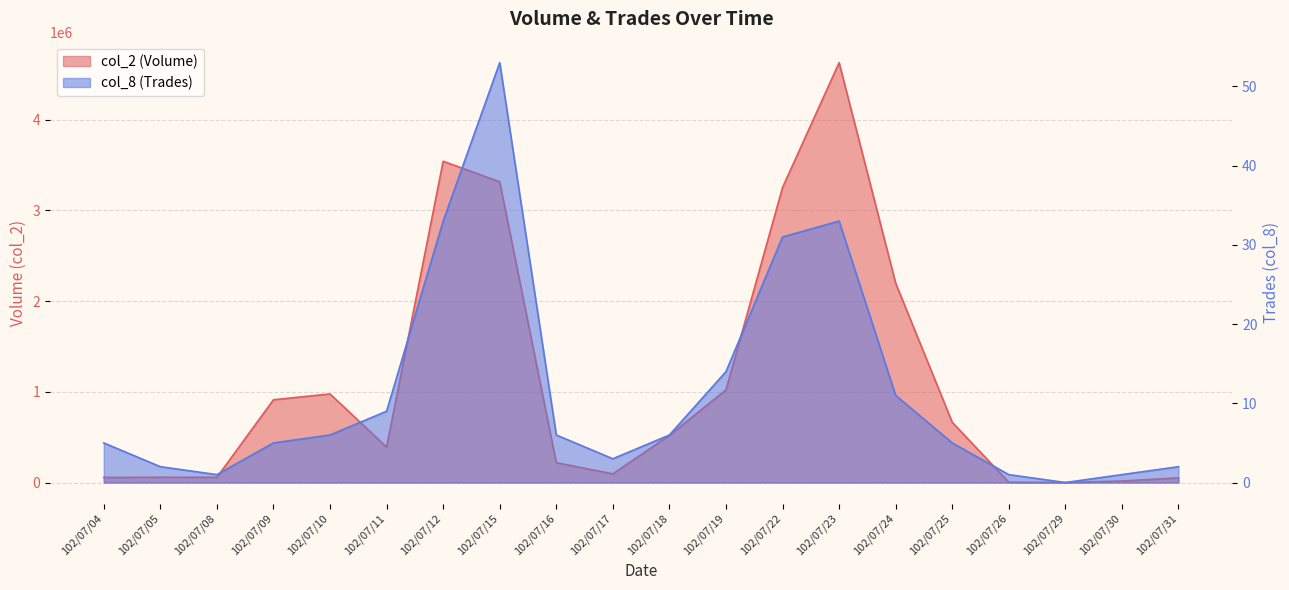

Reading right to left, extract all data points from this chart.

col_2 (Volume): 102/07/31=51600	102/07/30=16650	102/07/29=0	102/07/26=3450	102/07/25=663930	102/07/24=2196440	102/07/23=4626650	102/07/22=3251240	102/07/19=1020990	102/07/18=519720	102/07/17=95560	102/07/16=218740	102/07/15=3313290	102/07/12=3540210	102/07/11=390280	102/07/10=976140	102/07/09=912110	102/07/08=57400	102/07/05=58090	102/07/04=56480
col_8 (Trades): 102/07/31=2	102/07/30=1	102/07/29=0	102/07/26=1	102/07/25=5	102/07/24=11	102/07/23=33	102/07/22=31	102/07/19=14	102/07/18=6	102/07/17=3	102/07/16=6	102/07/15=53	102/07/12=33	102/07/11=9	102/07/10=6	102/07/09=5	102/07/08=1	102/07/05=2	102/07/04=5